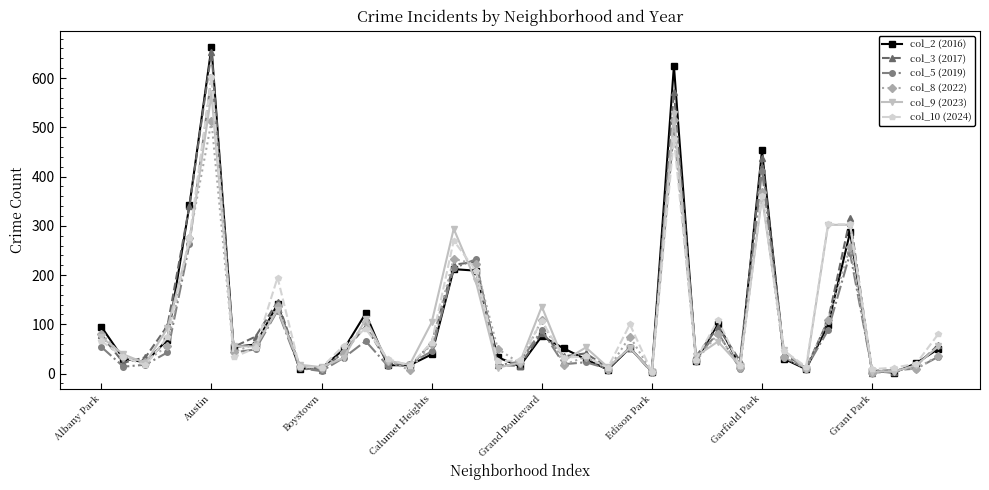

At how many categories does at least one series exceed 584?

2